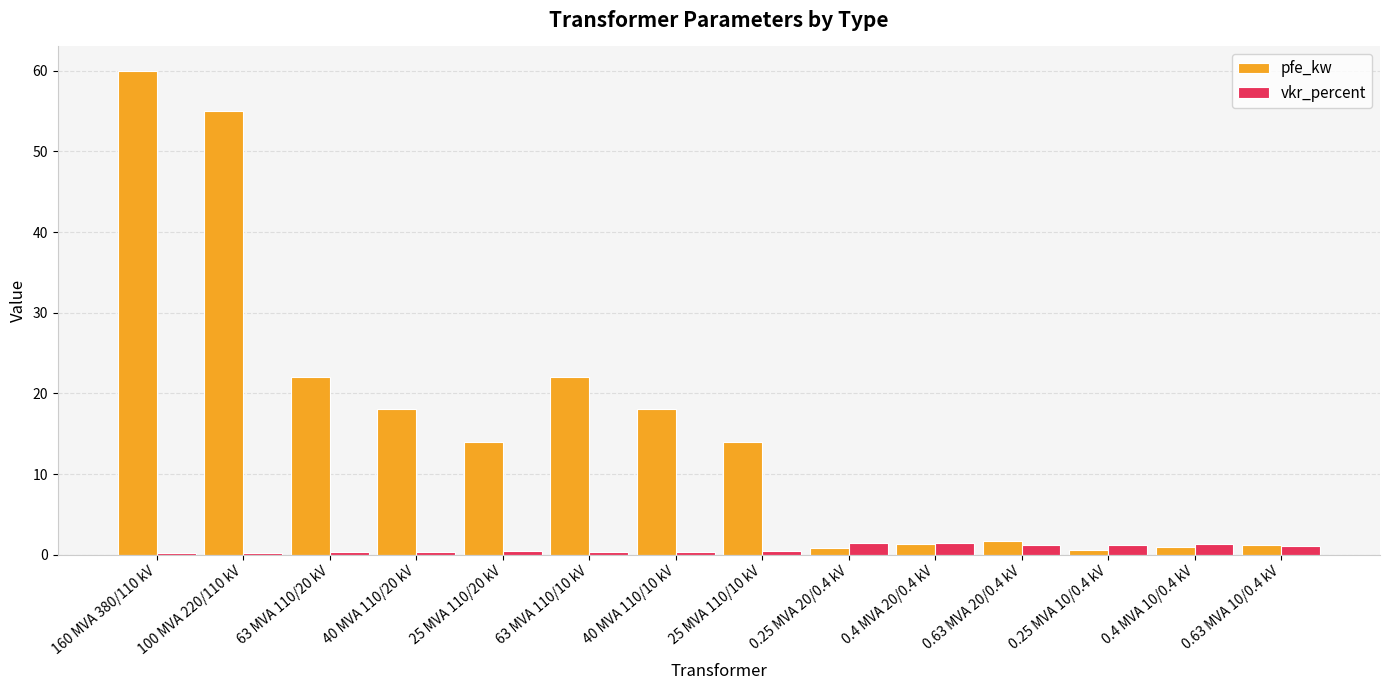

Rank the series by their maximum value, from lowest to highest.

vkr_percent, pfe_kw